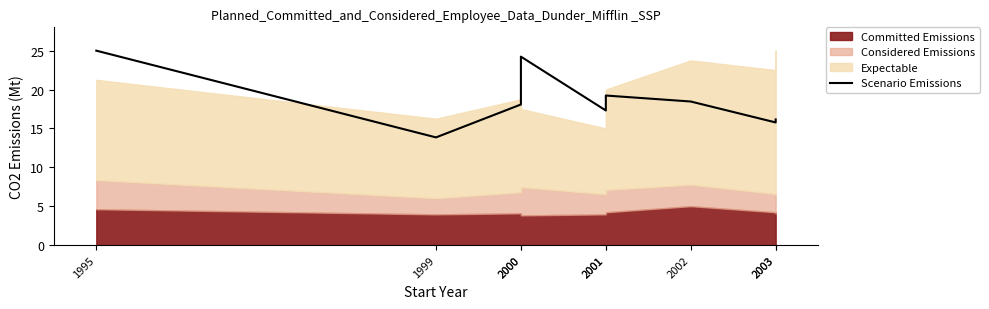

Which category has the lowest value across all series?

1999